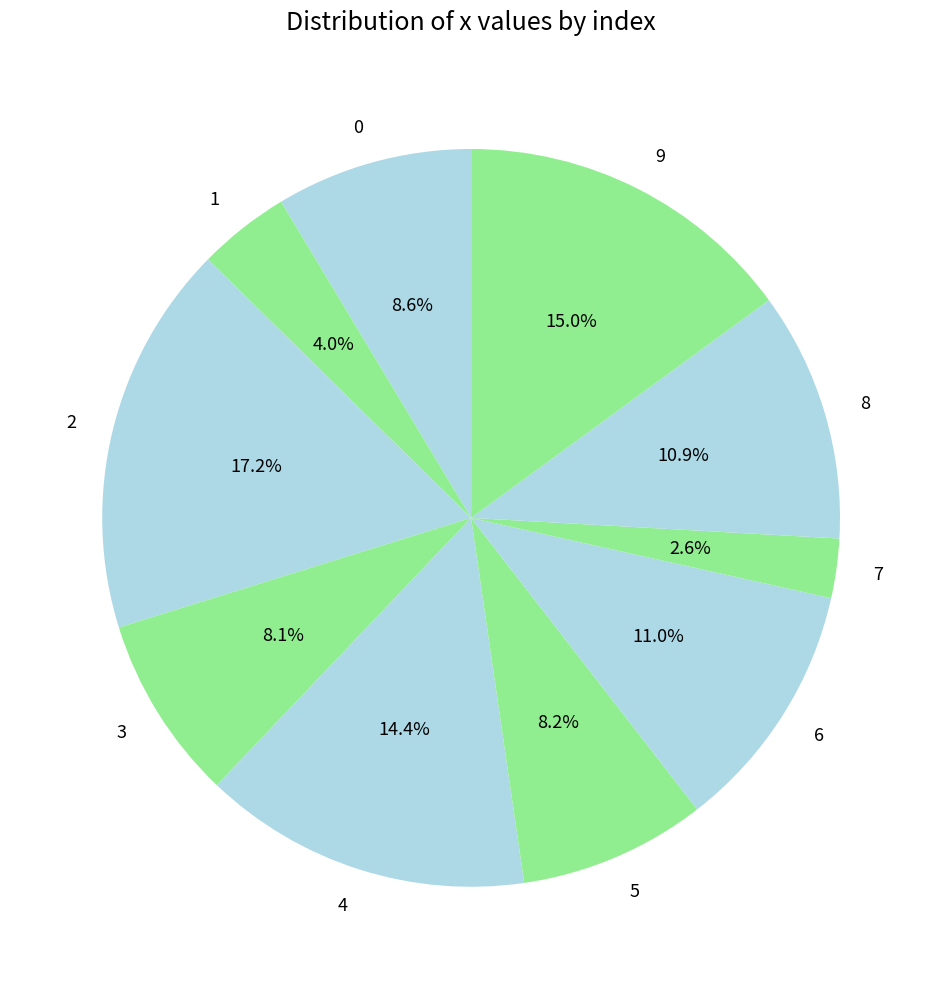

True or false: 3 accounts for 8% of the total.

True